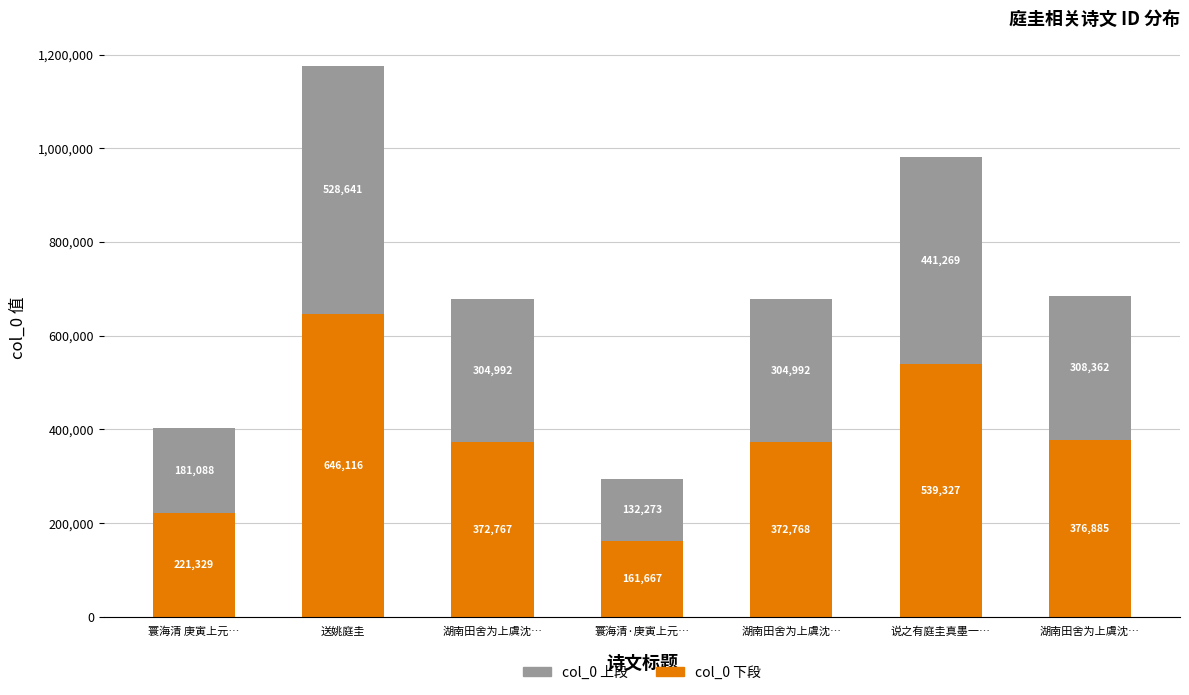

What are all the series names shown in the legend?

col_0 上段, col_0 下段